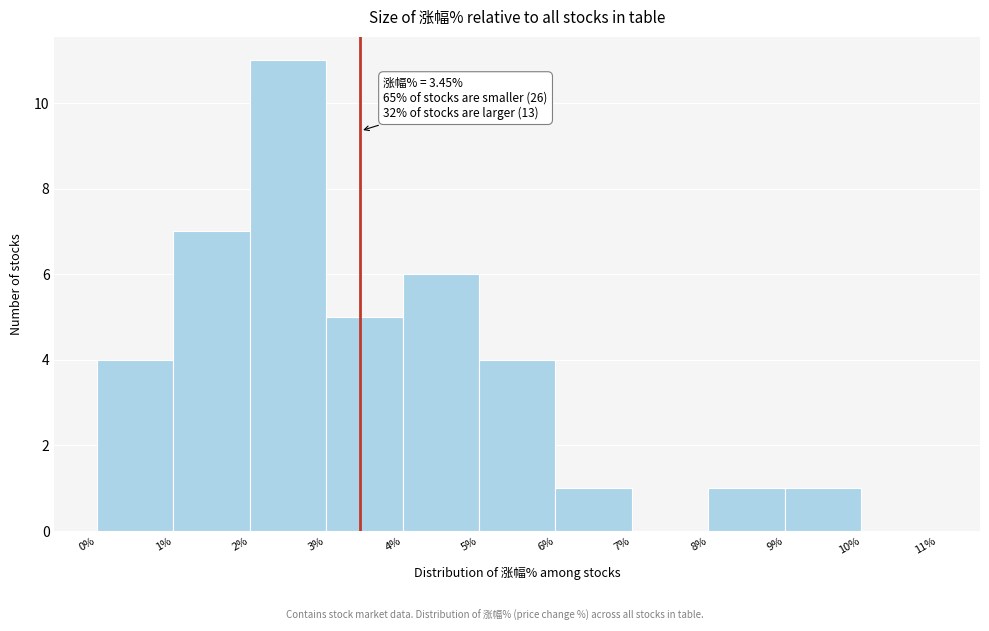

Which range on the x-axis has the tallest bar?

2% to 3%